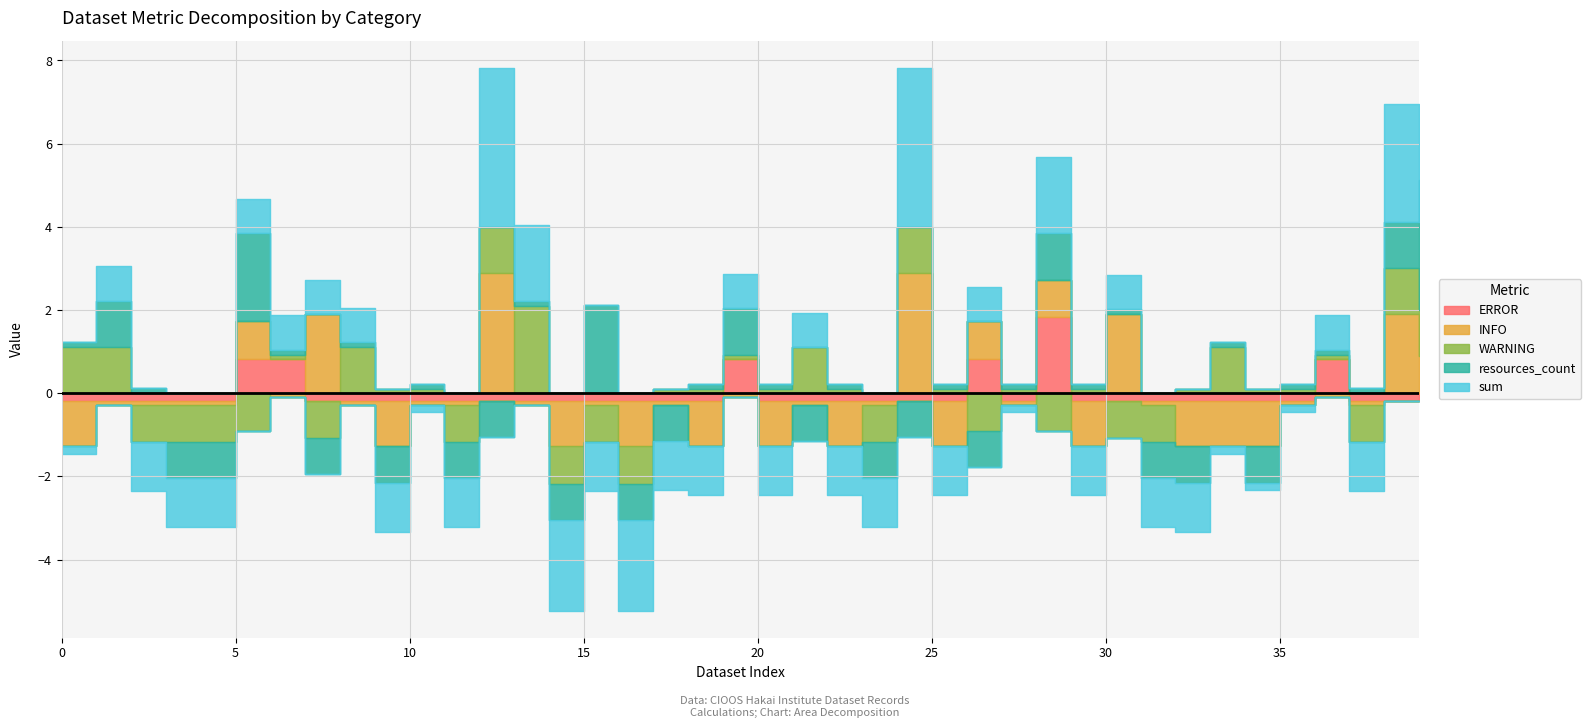

How many categories are shown in the chart?

40